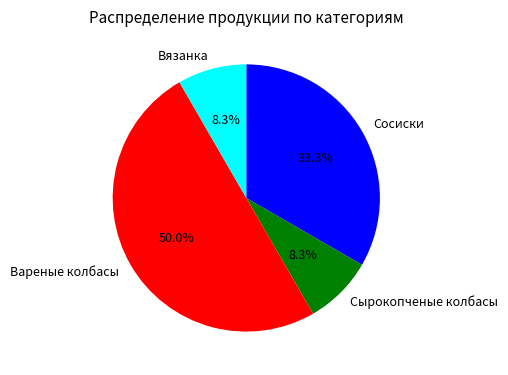

Which slice is the largest?

Вареные колбасы